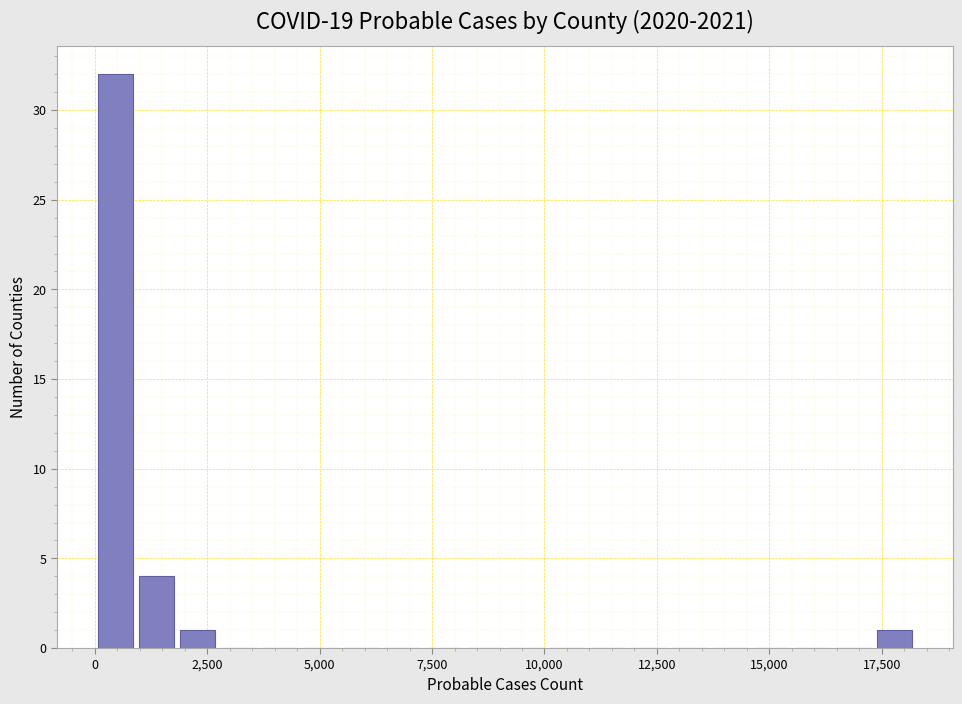

Read against the x-axis, roughly where is the centre of the tallest bar?

500